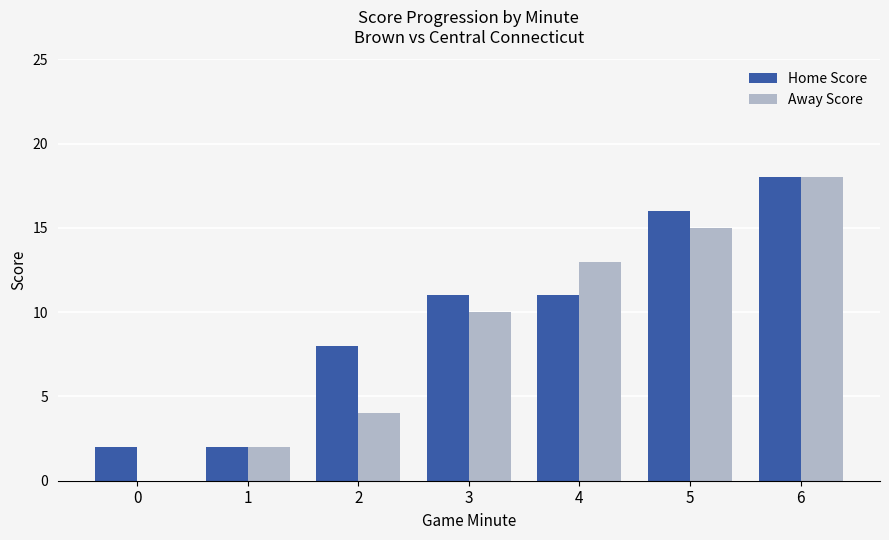

Is it true that Away Score equals 0 at 0?

True